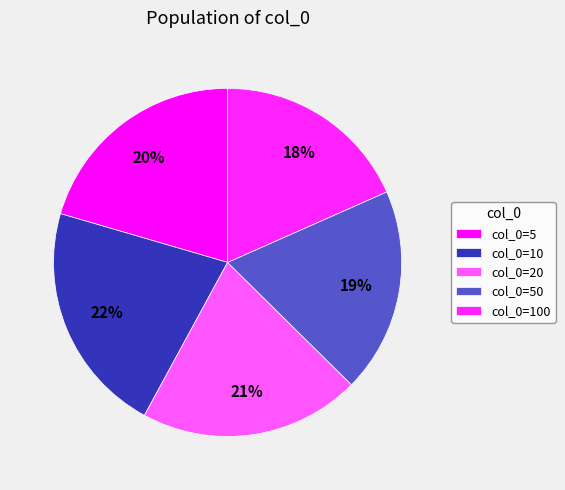

Count the number of slices in the pie.

5